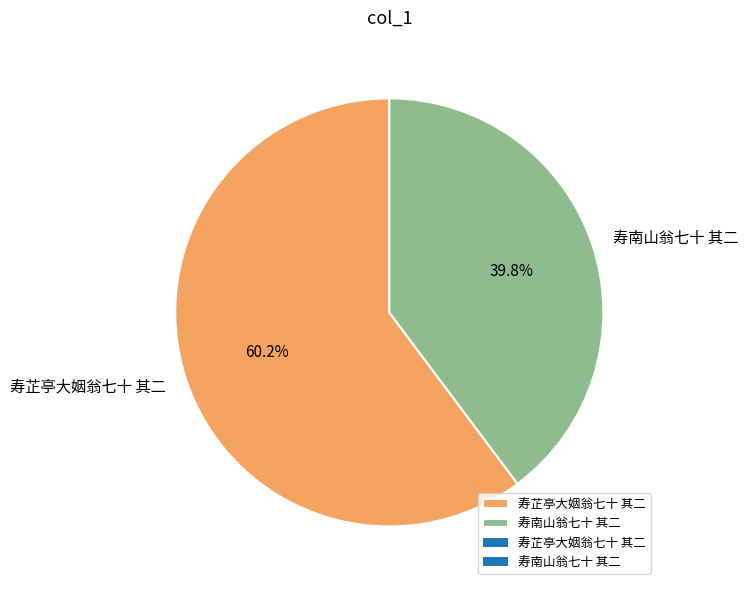

Do 寿南山翁七十 其二 and 寿芷亭大姻翁七十 其二 together represent more than half of the pie?

Yes